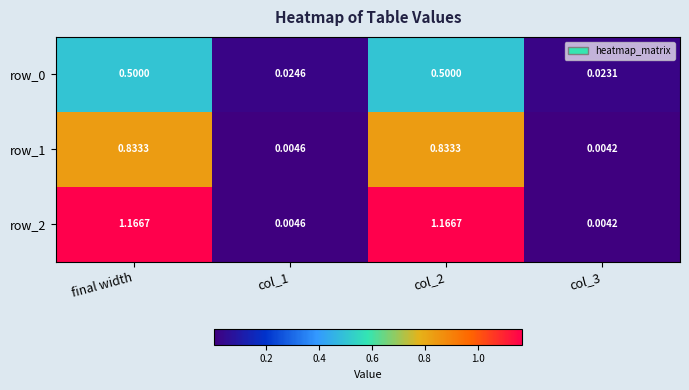

At which label does row_2 first exceed 1?

final width